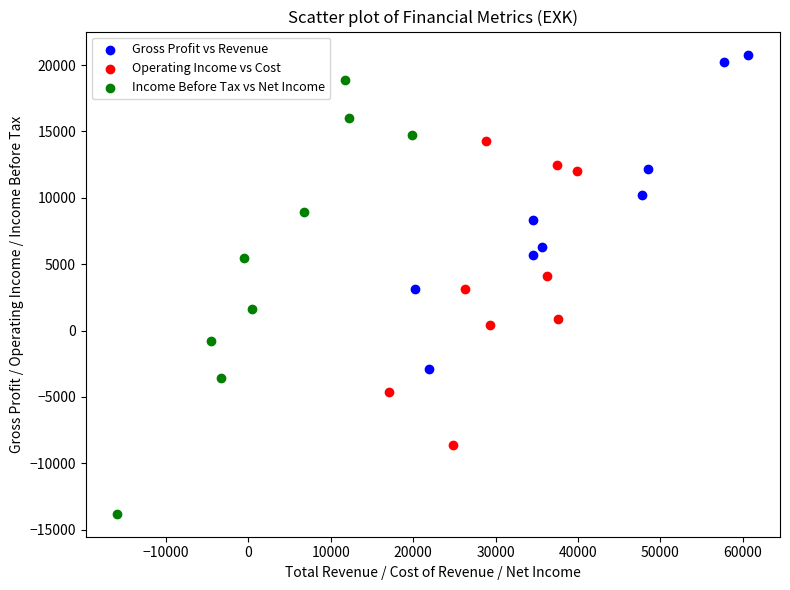

Which series has the largest Y range (max minus min)?

Income Before Tax vs Net Income